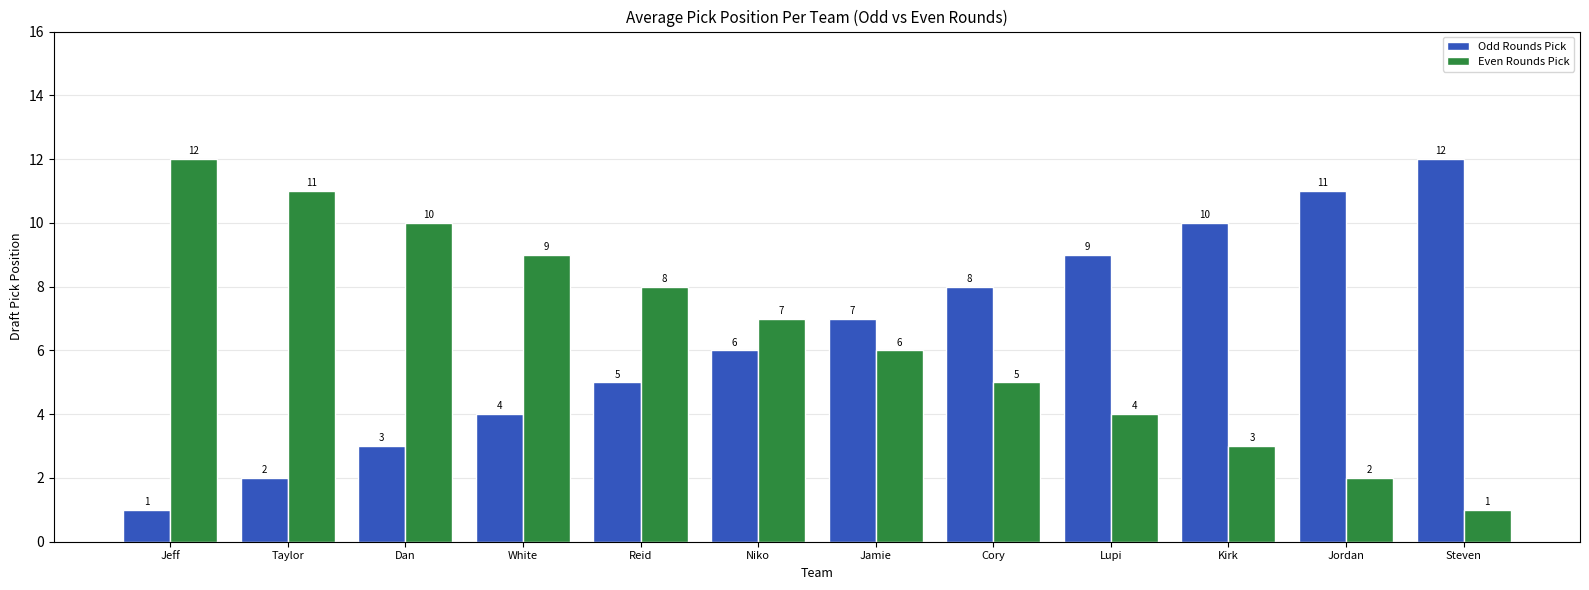

How many series are shown in this chart?

2